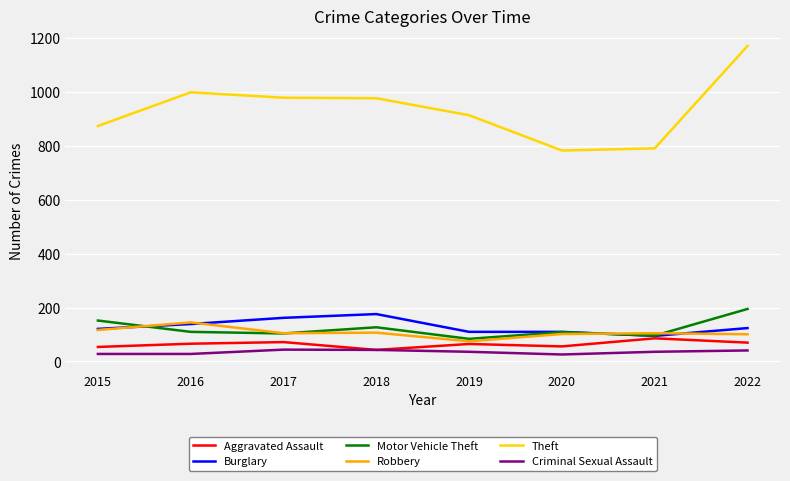

What is the average value of the Theft series?

936